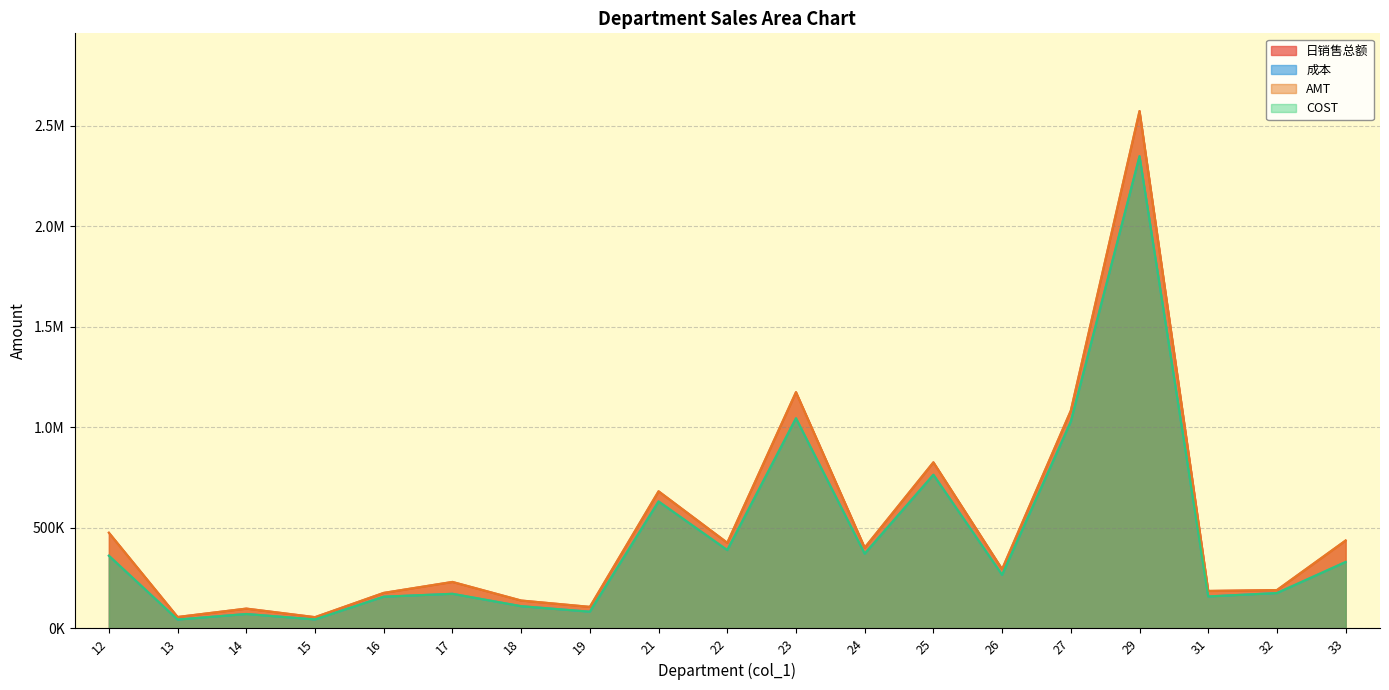

Between 13 and 14, which is larger?

14